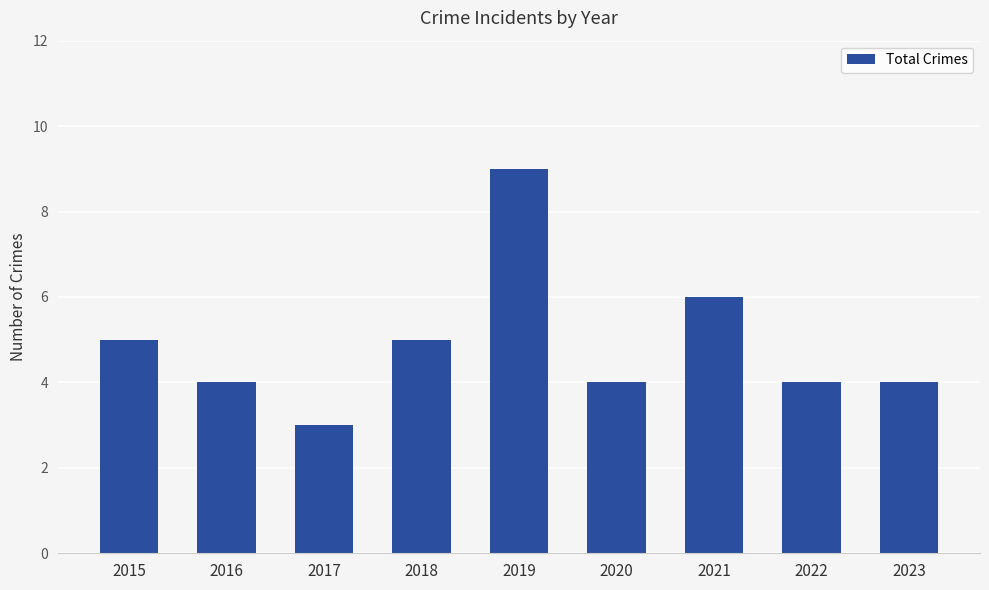

What is the value of the 7th bar from the left?

6